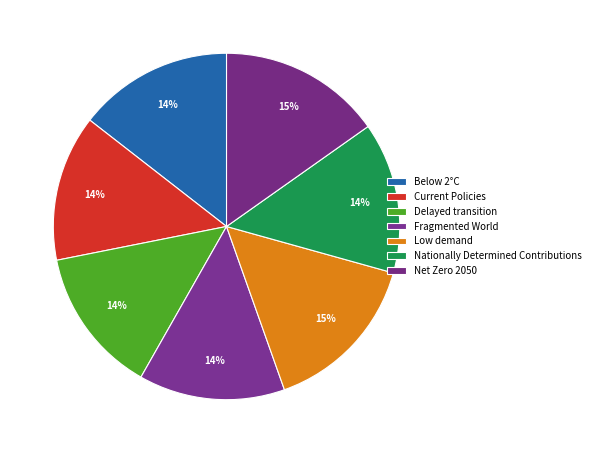

What is the smallest slice in the pie chart?

Fragmented World